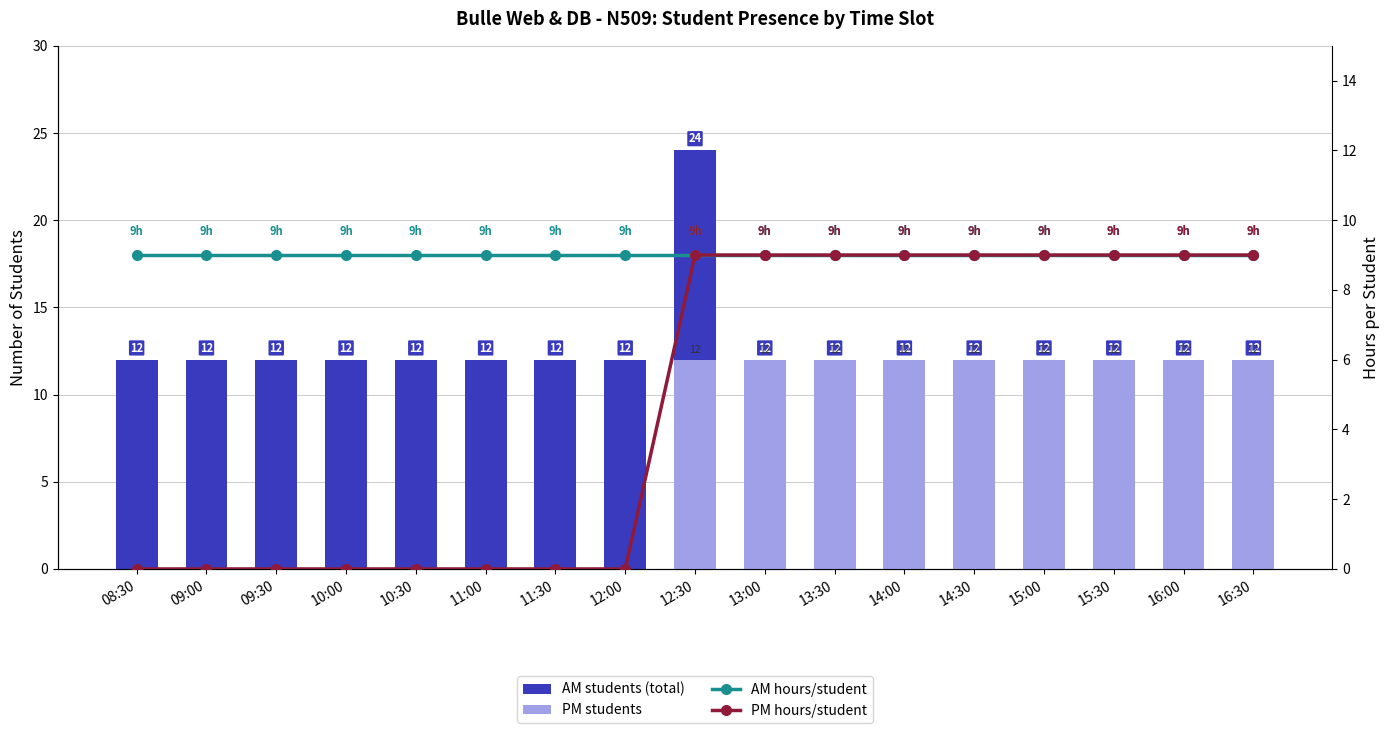

The PM students series shows 0 at 11:00. True or false?

True